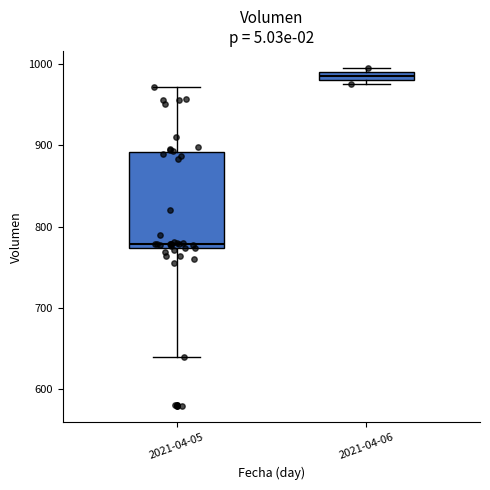

Which box is the tallest, from its lower edge to its upper edge?

2021-04-05